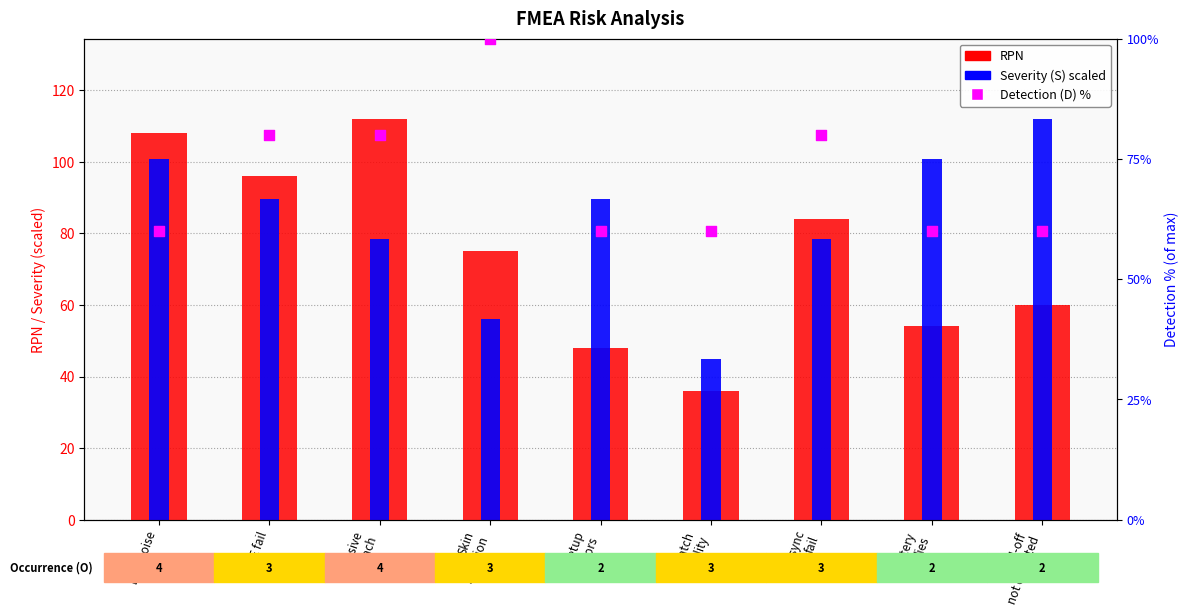

Which series has the widest spread of Y values?

RPN